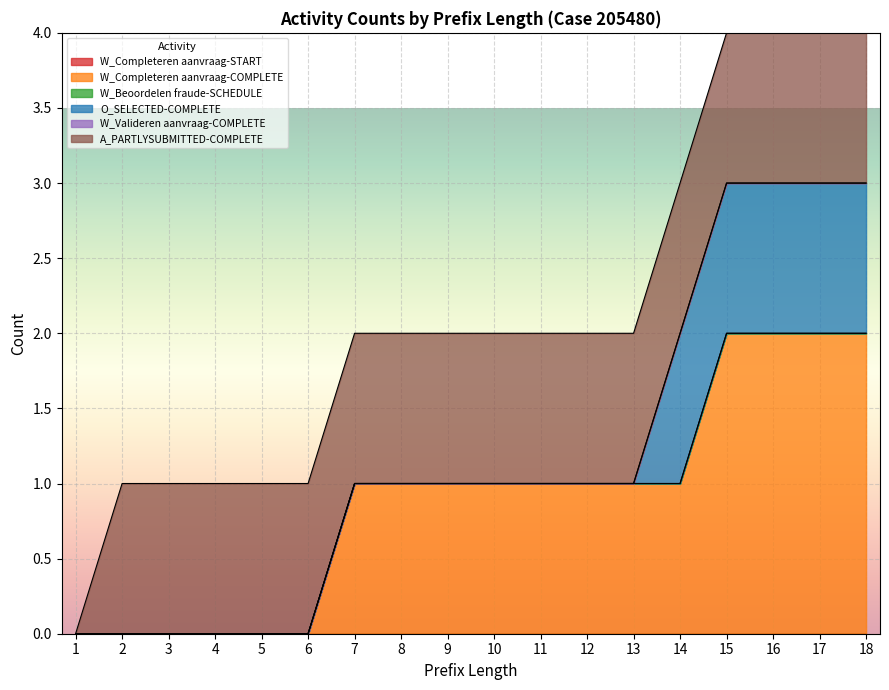

List the labels in order of A_PARTLYSUBMITTED-COMPLETE value, largest first.

2, 3, 4, 5, 6, 7, 8, 9, 10, 11, 12, 13, 14, 15, 16, 17, 18, 1